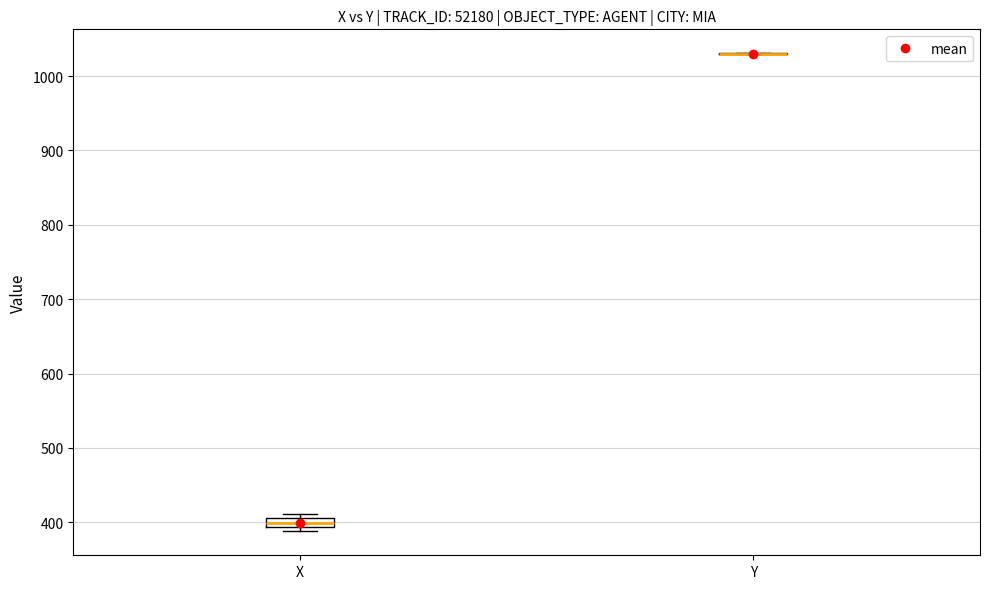

Where does the median line of the box for X sit on the y-axis? The values are not printed on the chart, so give them approximately, as read against the axis.

400